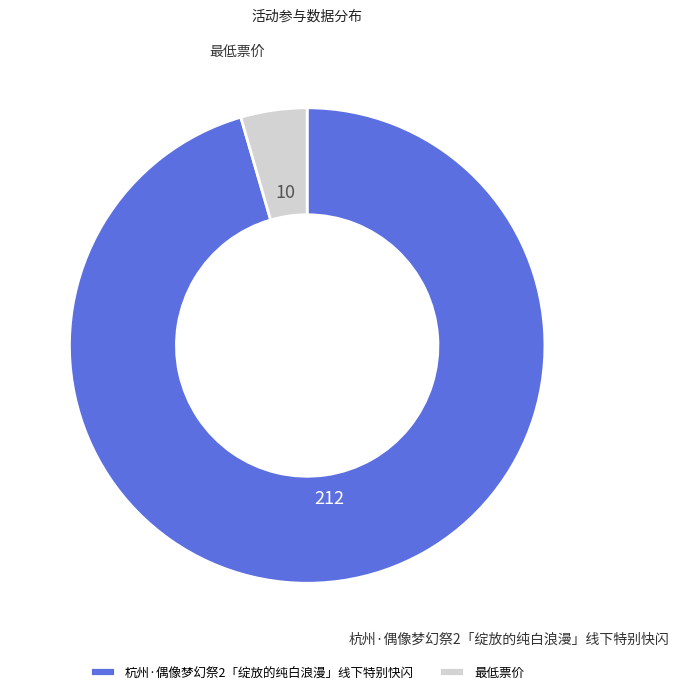

Combined, do 杭州·偶像梦幻祭2「绽放的纯白浪漫」线下特别快闪 and 最低票价 account for over 50%?

Yes